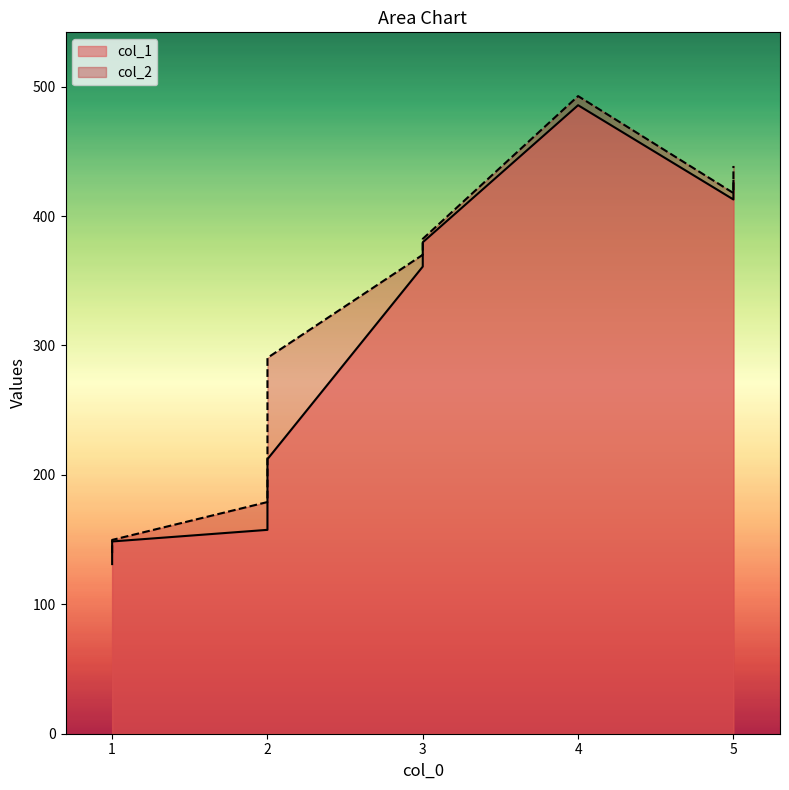

What are all the series names shown in the legend?

col_1, col_2